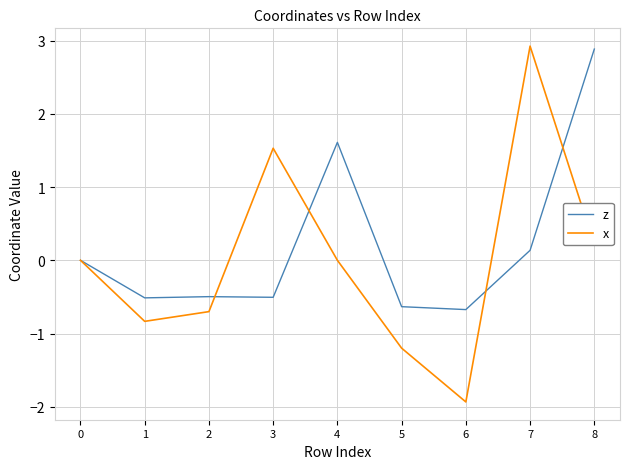

True or false: x has a value of 2.9 at 7.

True